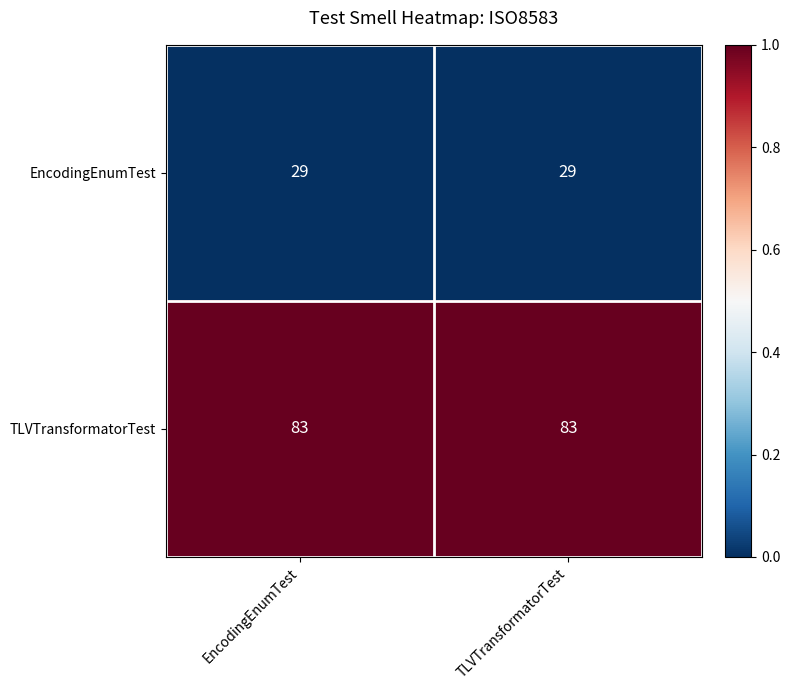

What is the greatest value displayed?

83